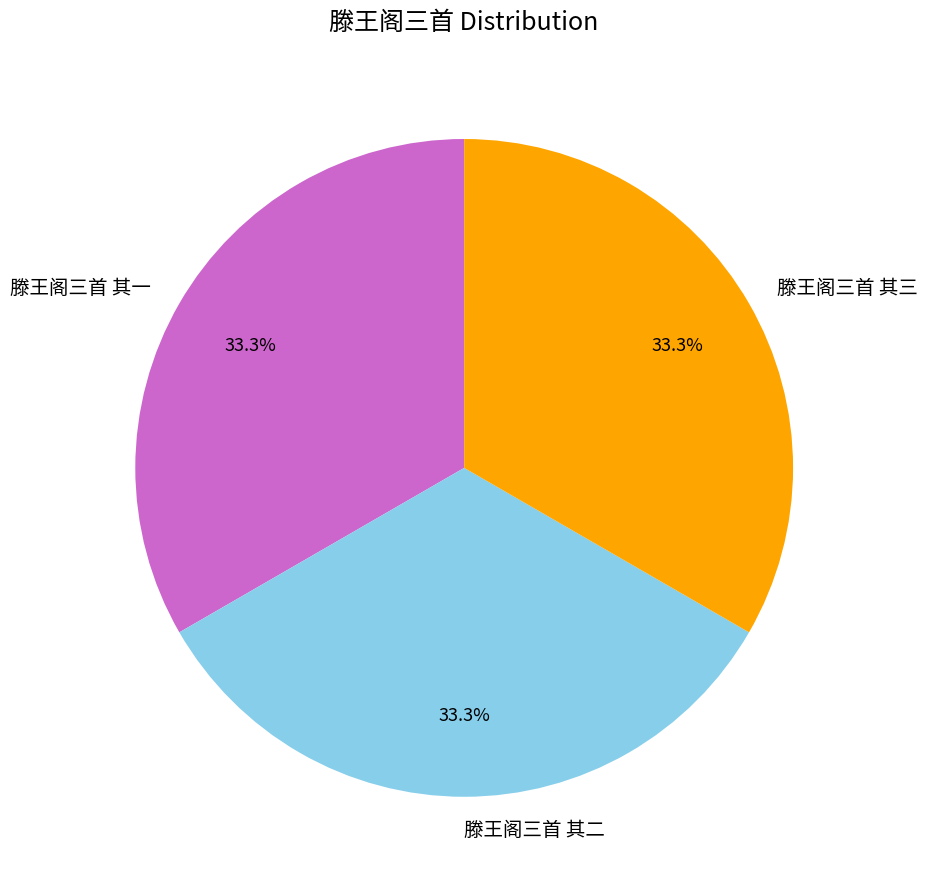

Does 滕王阁三首 其三 represent more than half of the total?

No